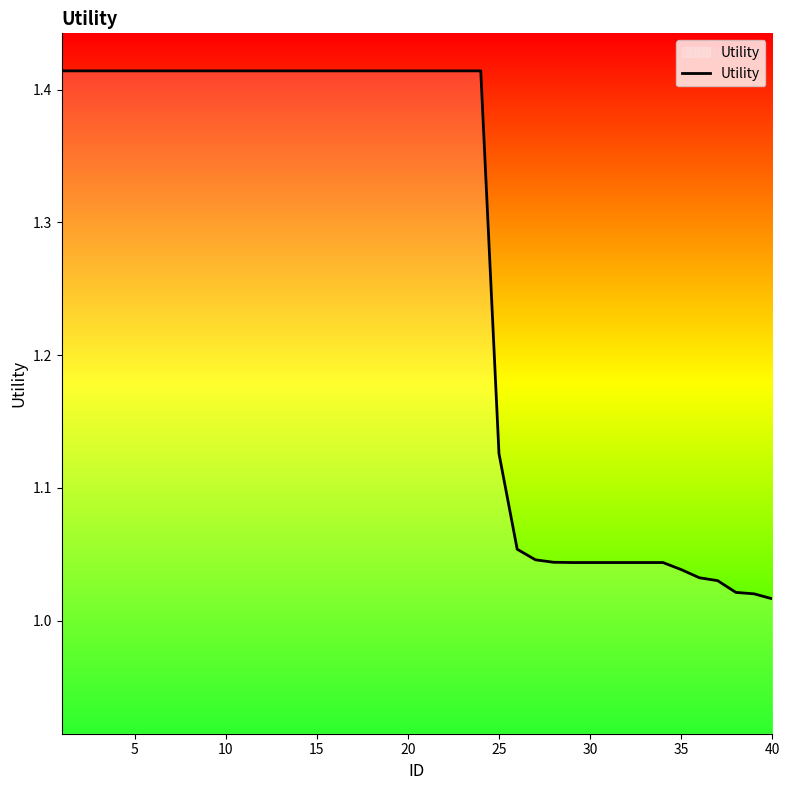

What is the difference between the maximum and minimum values?

0.4